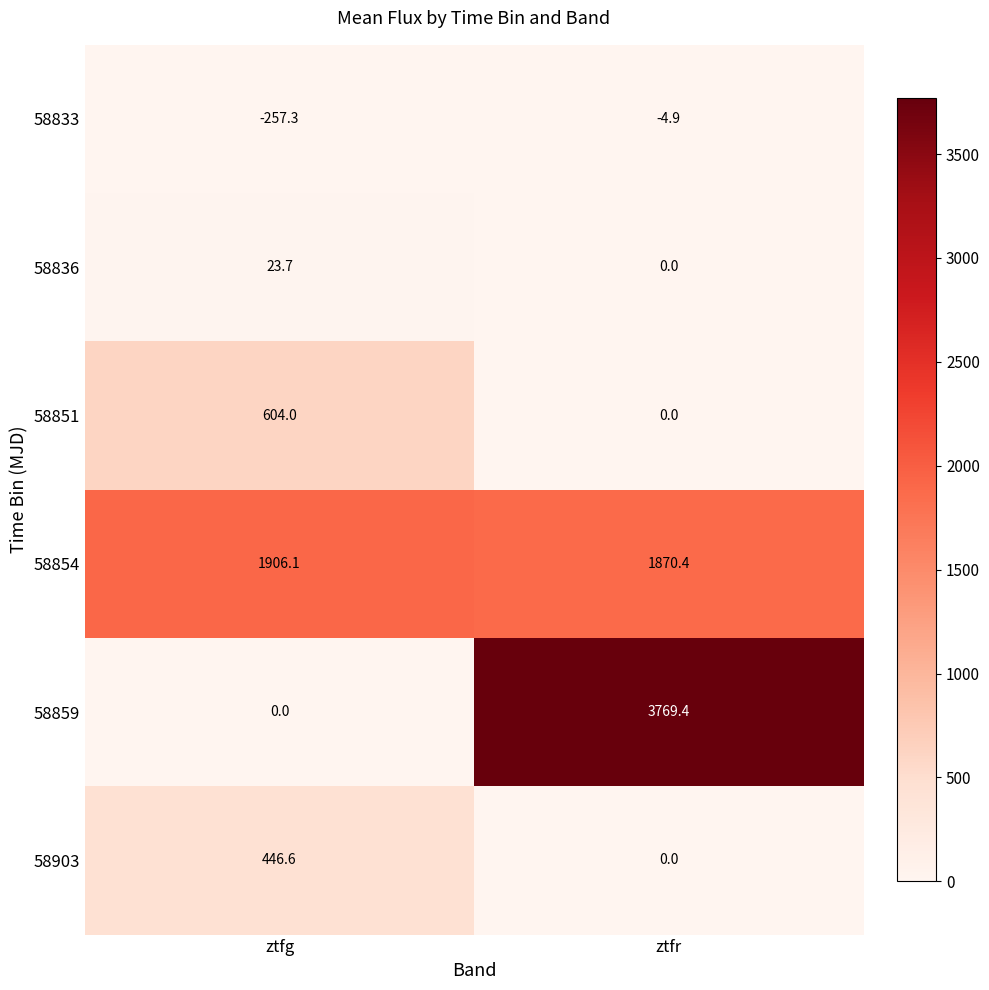

Which series has the largest total across all categories?

58854